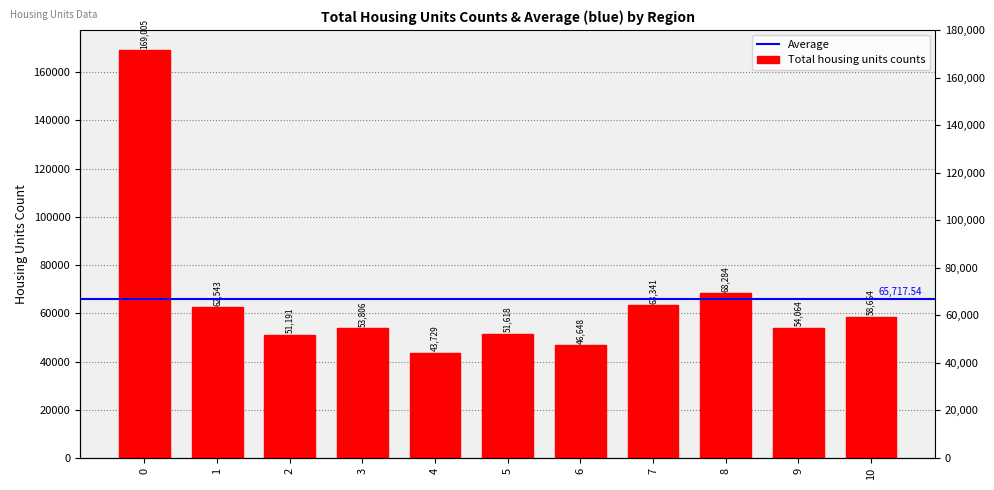

What is the value of the 6th bar from the left?

51617.8